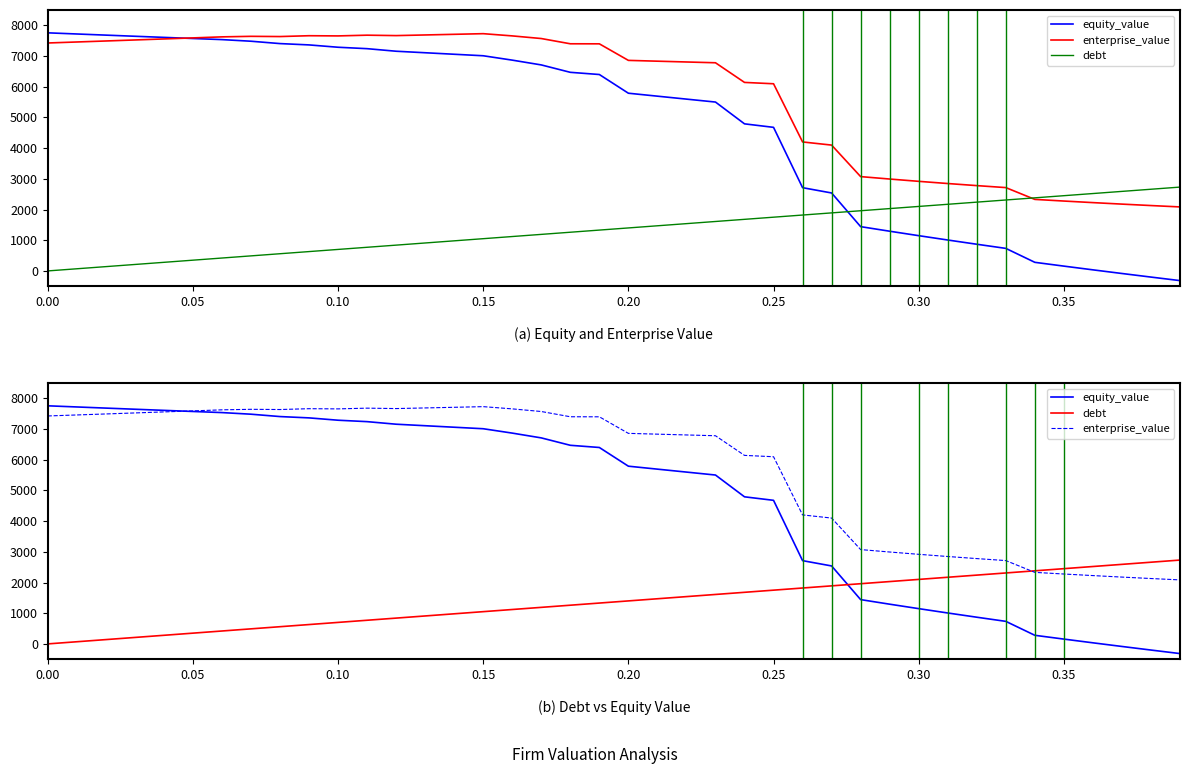

Which series has the widest spread of values?

equity_value